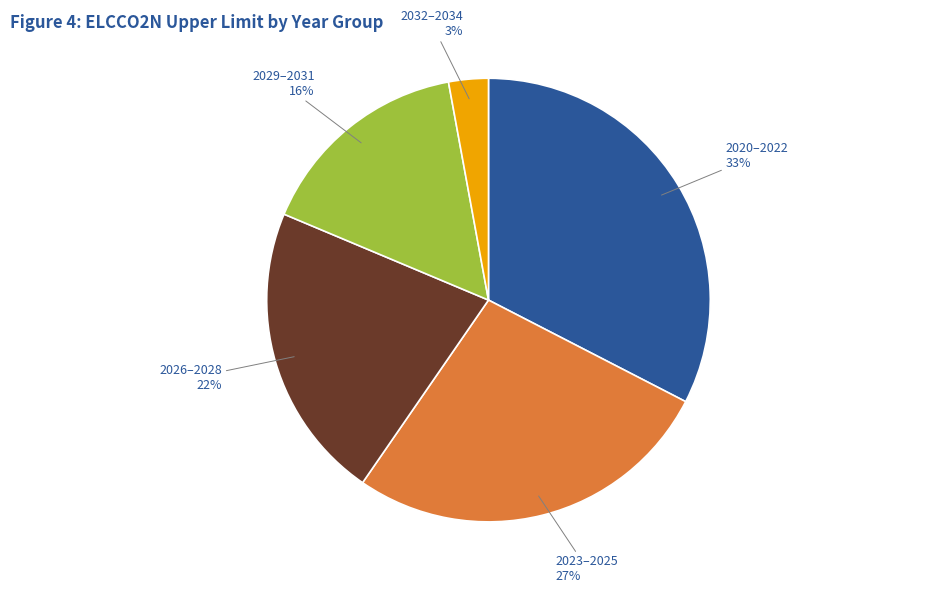

Between 2029–2031 and 2023–2025, which is larger?

2023–2025